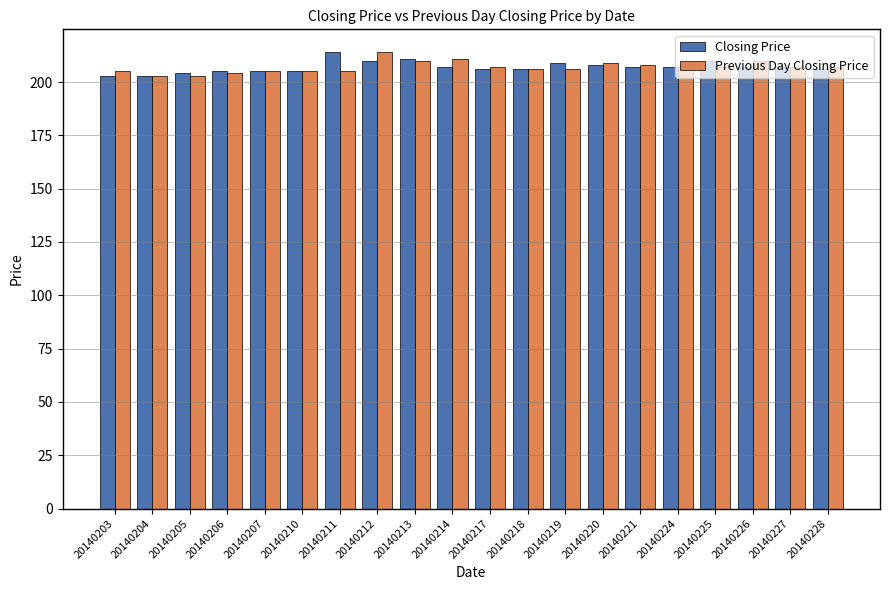

What is the value of the Previous Day Closing Price bar at the 10th from the left?

211